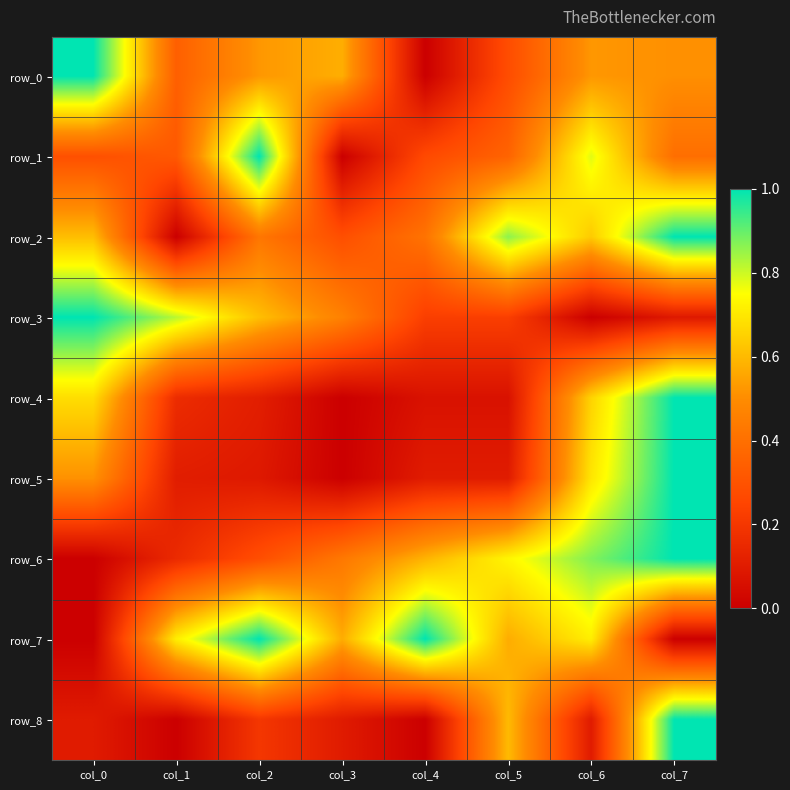

At which label is row_0 closest to 0?

col_4